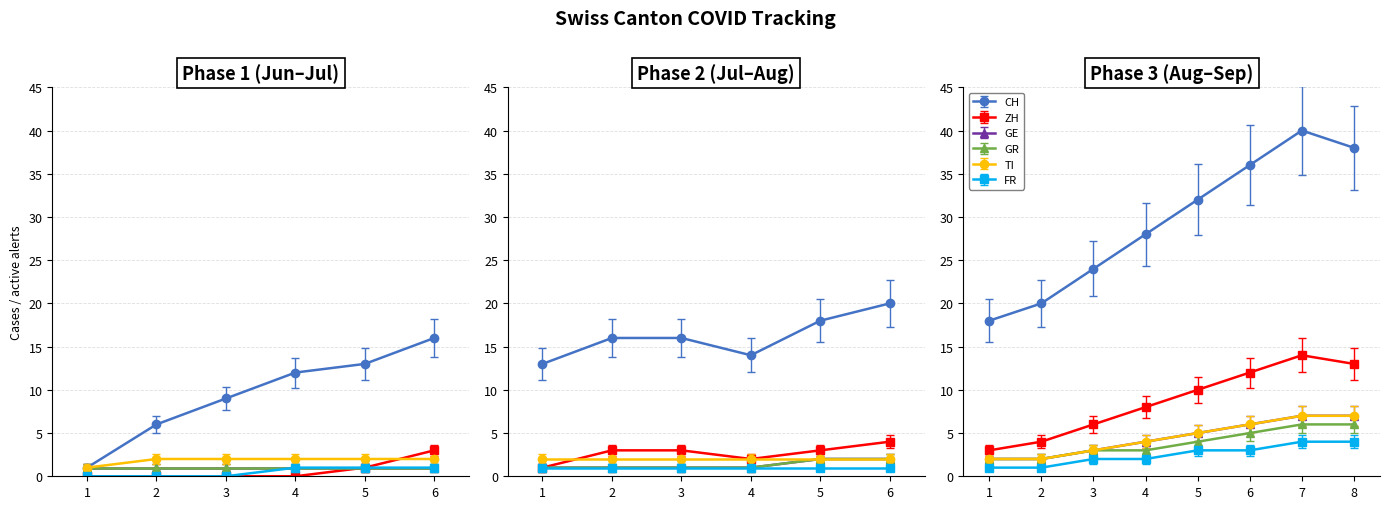

Which series has the largest total across all categories?

CH